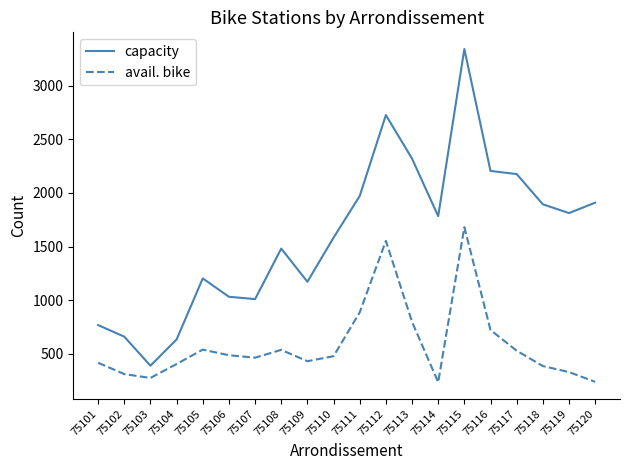

Rank the series at 75114 from lowest to highest value.

avail. bike, capacity